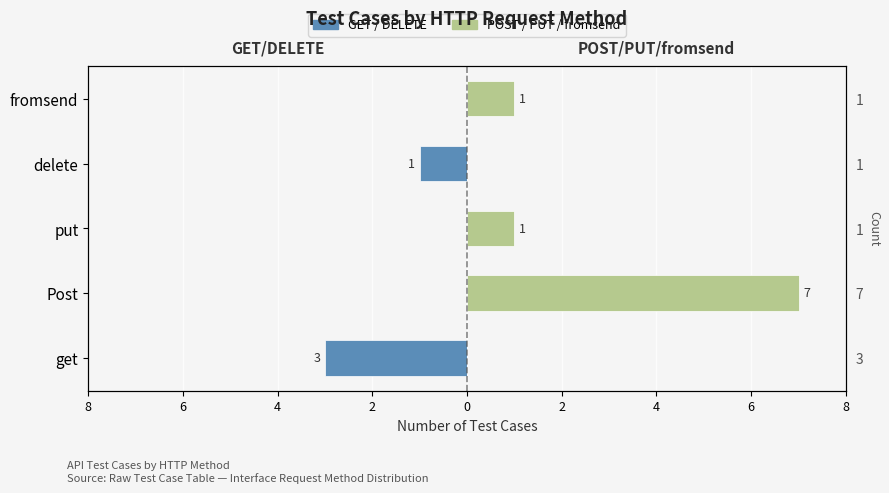

How many values in POST / PUT / fromsend are above zero?

3